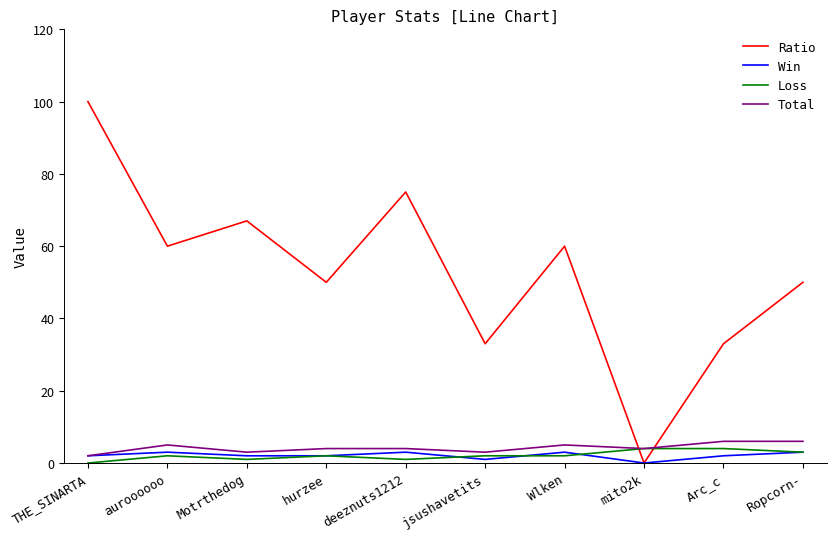

What position from the left is Ropcorn-?

10